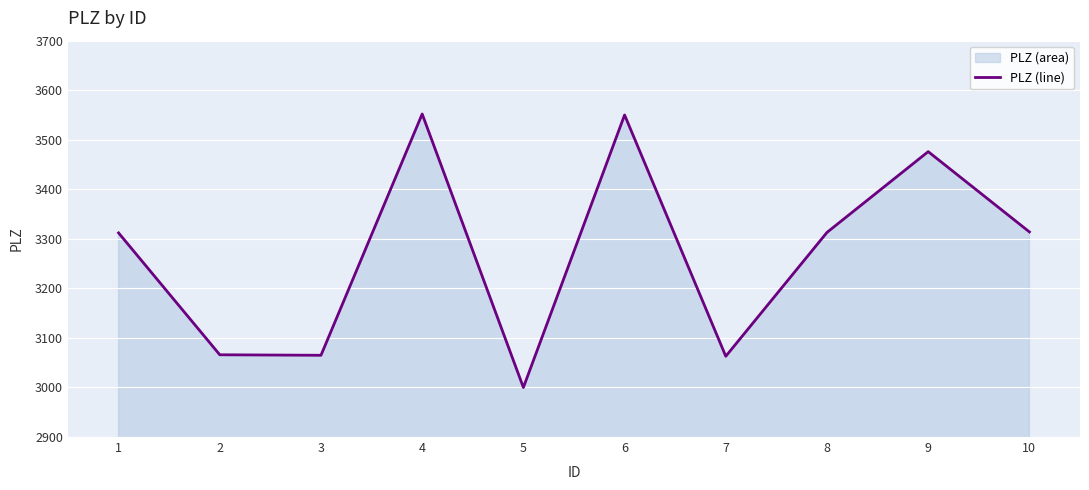

Where does the data first go above 3313?

4